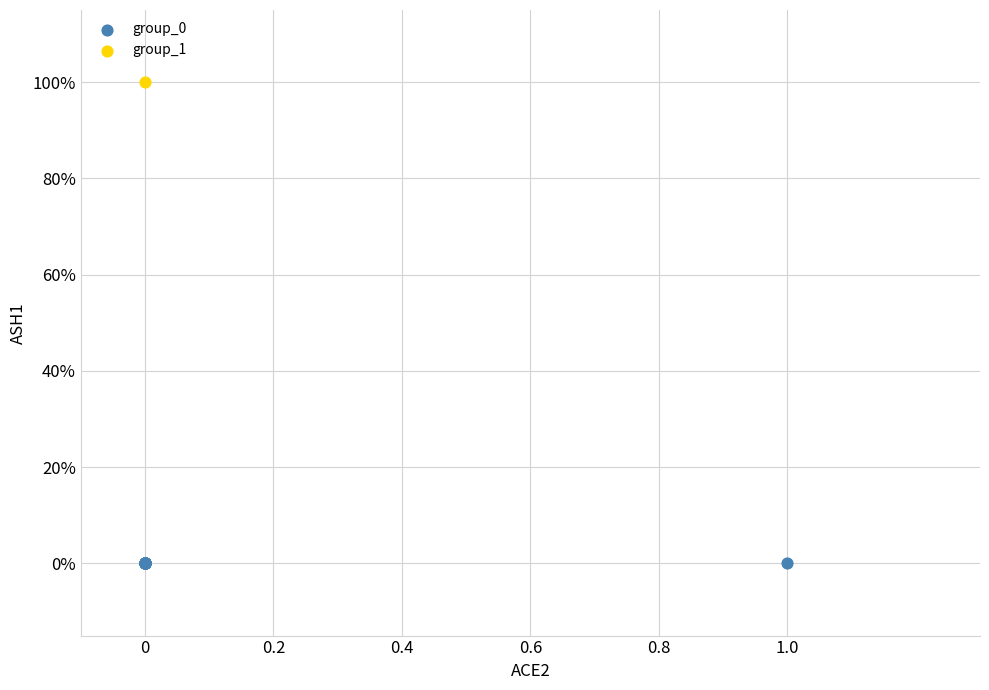

What are all the series names shown in the legend?

group_0, group_1